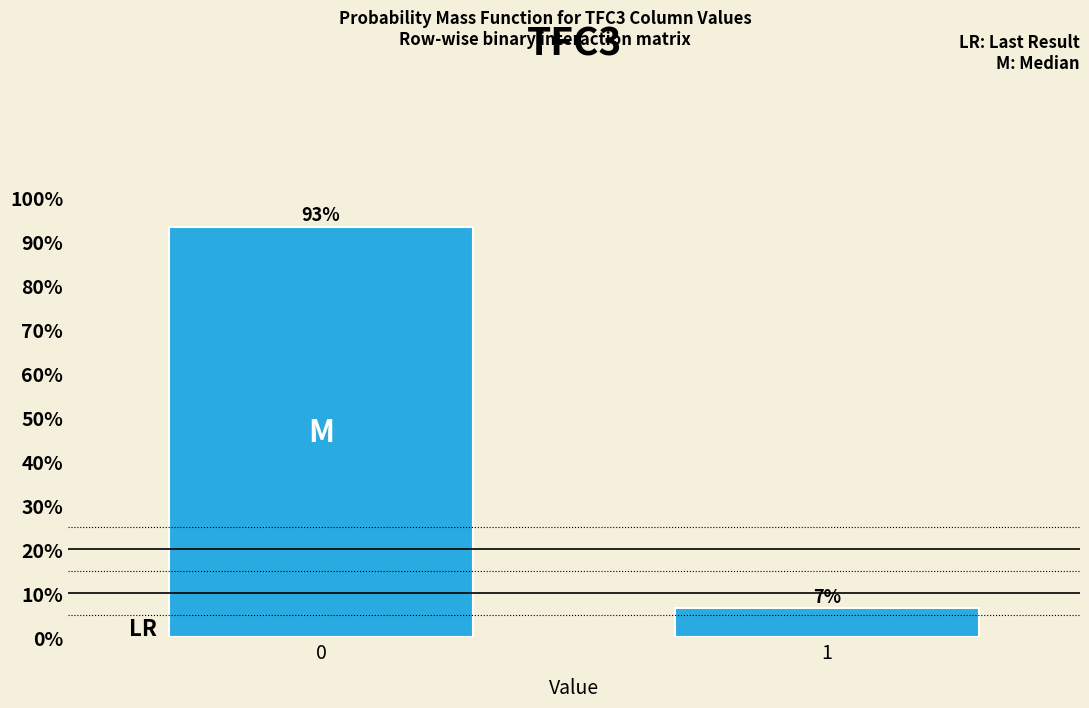

Rank the categories by value from highest to lowest.

0, 1